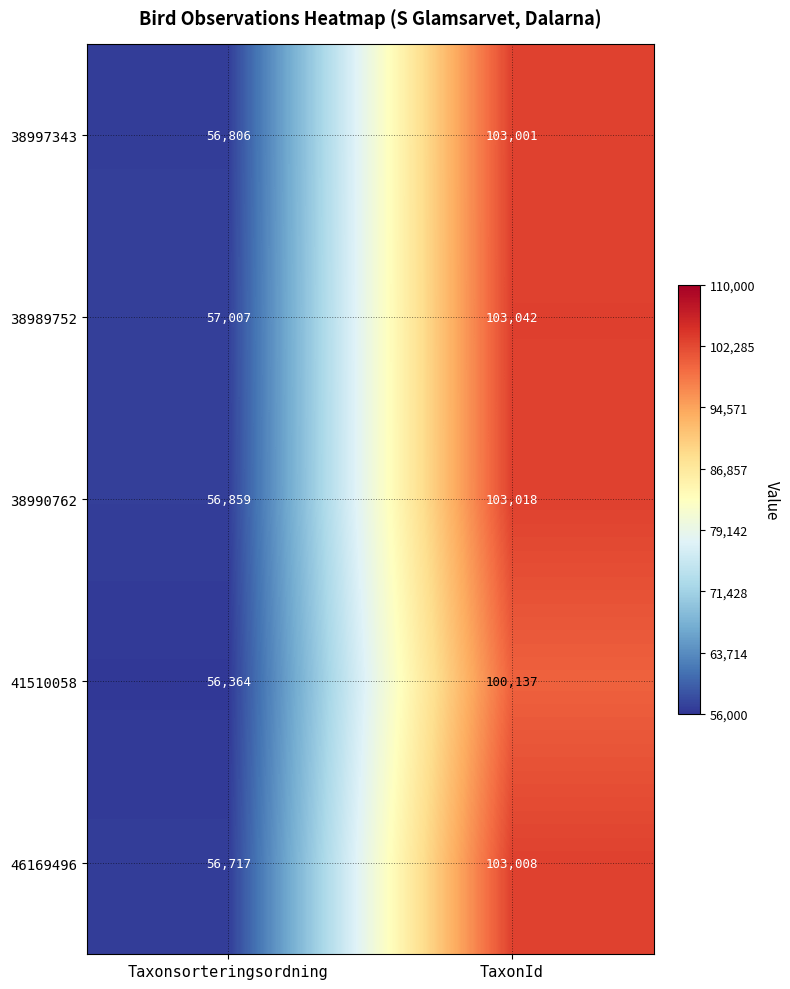

How many data points does each series have?

2